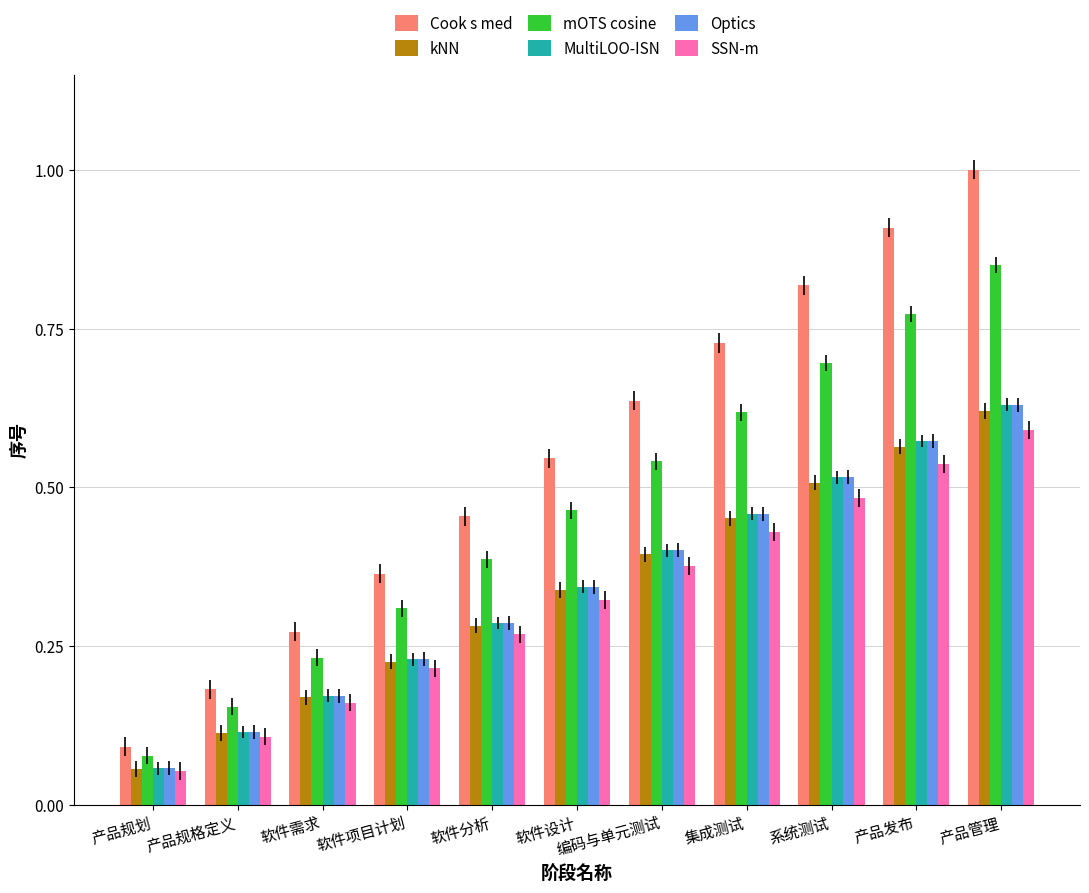

Which series changed the most between 软件设计 and 产品发布?

Cook s med